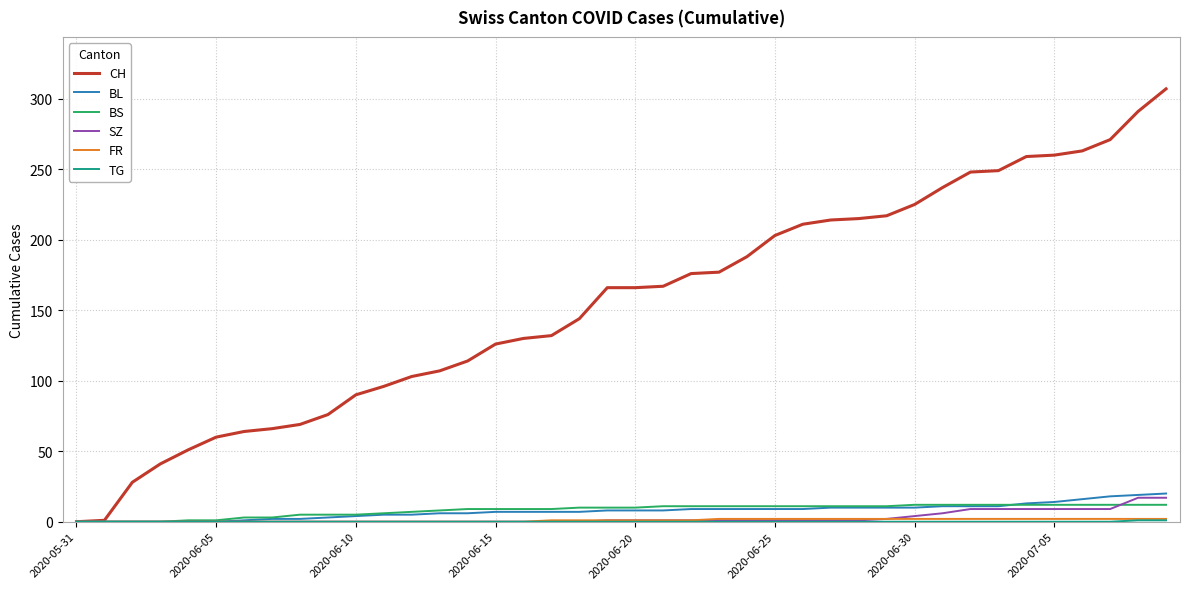

Which series has the largest total across all categories?

CH